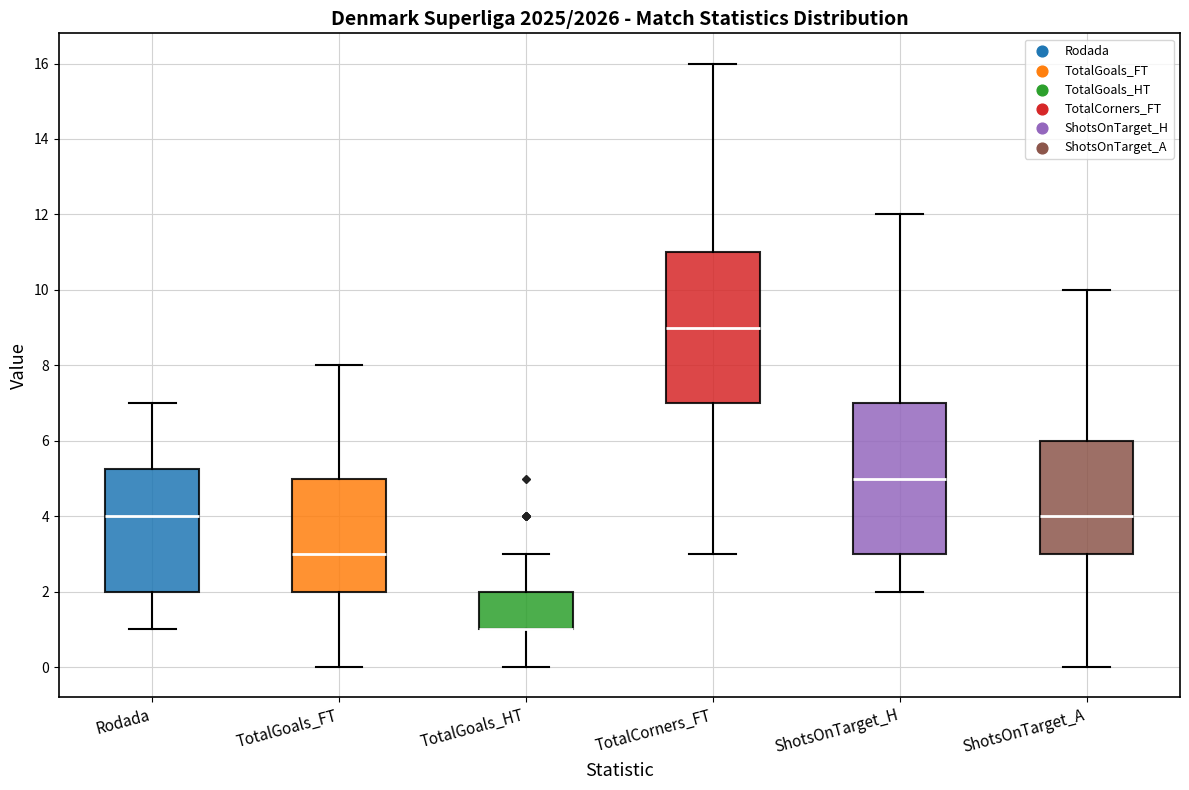

Reading left to right, read every box against the y-axis: the position of its median line, the range the box covers, and the ends of its whiskers. The values are not printed on the chart, so give them approximately, as read against the axis.

Rodada: median 4.0, box 2.0 to 5.2, whiskers 1.0 to 7.0
TotalGoals_FT: median 3.0, box 2.0 to 5.0, whiskers 0.0 to 8.0
TotalGoals_HT: median 1.0 (drawn on the box's lower edge), box 1.0 to 2.0, whiskers 0.0 to 3.0
TotalCorners_FT: median 9.0, box 7.0 to 11.0, whiskers 3.0 to 16.0
ShotsOnTarget_H: median 5.0, box 3.0 to 7.0, whiskers 2.0 to 12.0
ShotsOnTarget_A: median 4.0, box 3.0 to 6.0, whiskers 0.0 to 10.0